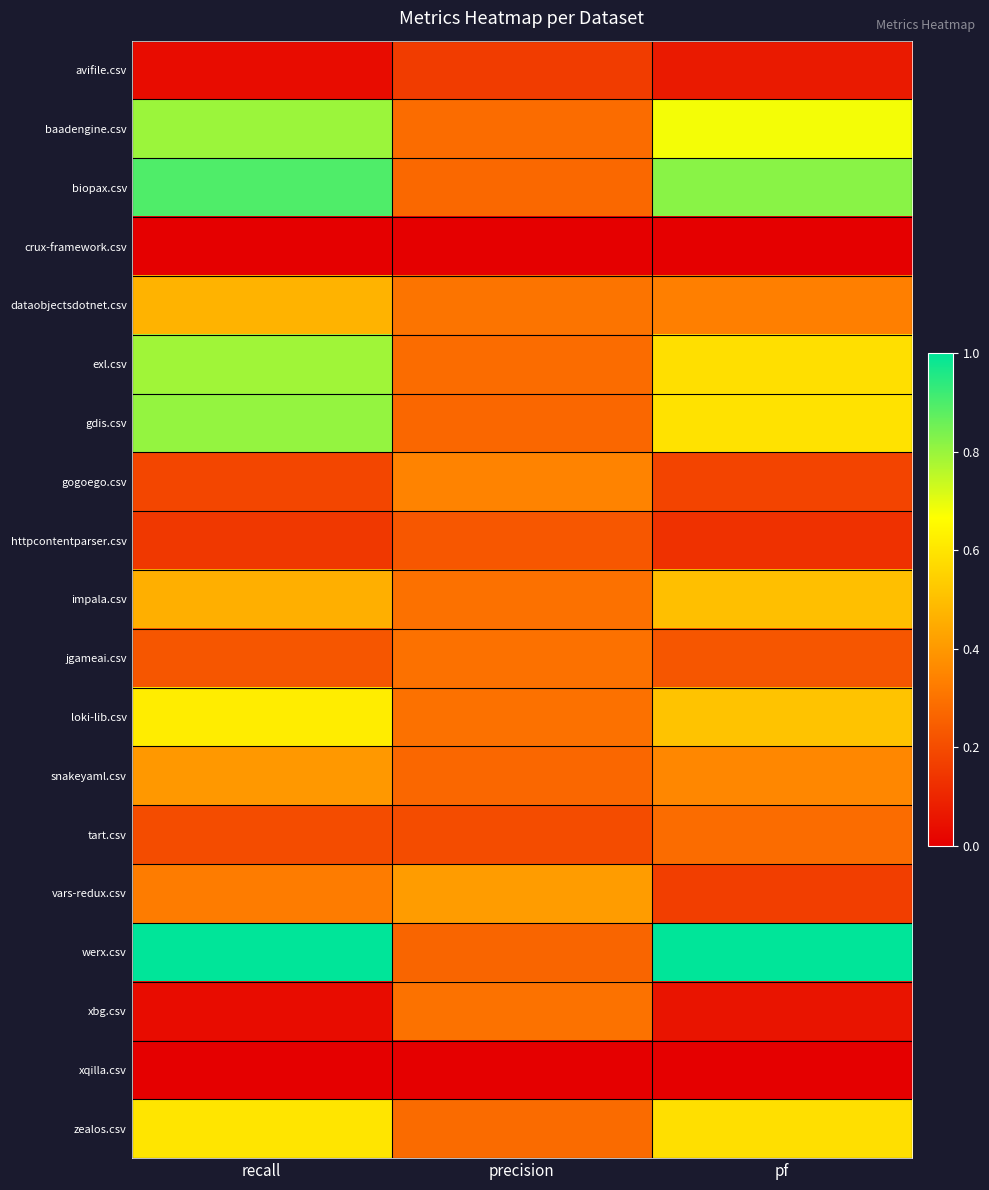

Reading left to right, list all the values displayed in this chart.

avifile.csv: recall=0.0	precision=0.2	pf=0.1
baadengine.csv: recall=0.8	precision=0.3	pf=0.7
biopax.csv: recall=0.9	precision=0.3	pf=0.8
crux-framework.csv: recall=0.0	precision=0.0	pf=0.0
dataobjectsdotnet.csv: recall=0.5	precision=0.3	pf=0.3
exl.csv: recall=0.8	precision=0.3	pf=0.6
gdis.csv: recall=0.8	precision=0.3	pf=0.6
gogoego.csv: recall=0.2	precision=0.3	pf=0.2
httpcontentparser.csv: recall=0.1	precision=0.2	pf=0.1
impala.csv: recall=0.5	precision=0.3	pf=0.5
jgameai.csv: recall=0.2	precision=0.3	pf=0.2
loki-lib.csv: recall=0.6	precision=0.3	pf=0.5
snakeyaml.csv: recall=0.4	precision=0.3	pf=0.4
tart.csv: recall=0.2	precision=0.2	pf=0.3
vars-redux.csv: recall=0.3	precision=0.4	pf=0.2
werx.csv: recall=1.0	precision=0.3	pf=1.0
xbg.csv: recall=0.0	precision=0.3	pf=0.1
xqilla.csv: recall=0.0	precision=0.0	pf=0.0
zealos.csv: recall=0.6	precision=0.3	pf=0.6